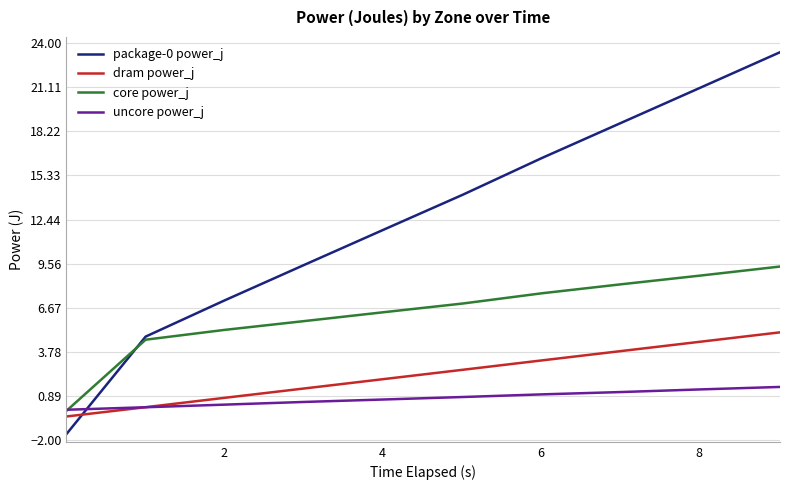

What is the greatest value displayed?

23.4